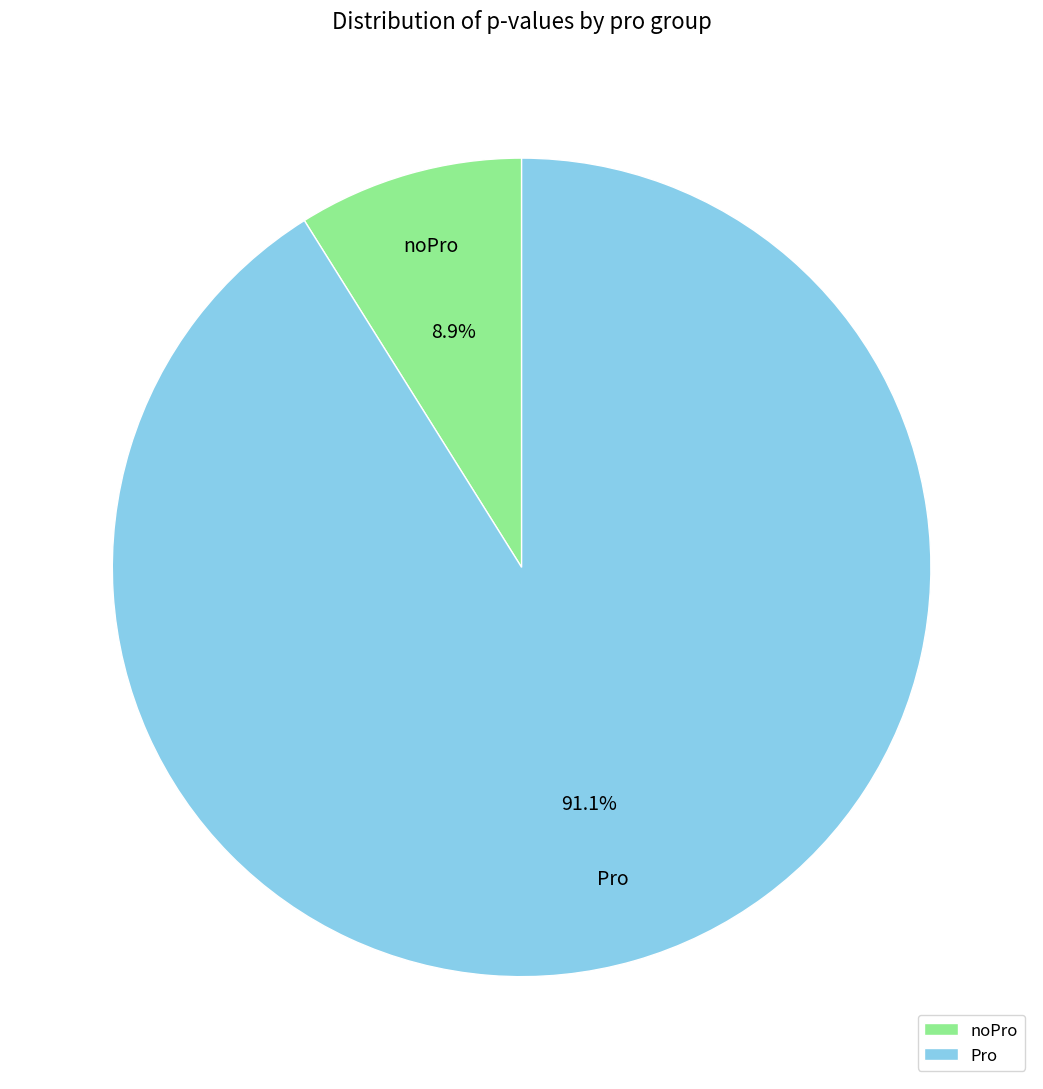

Do Pro and noPro together represent more than half of the pie?

Yes